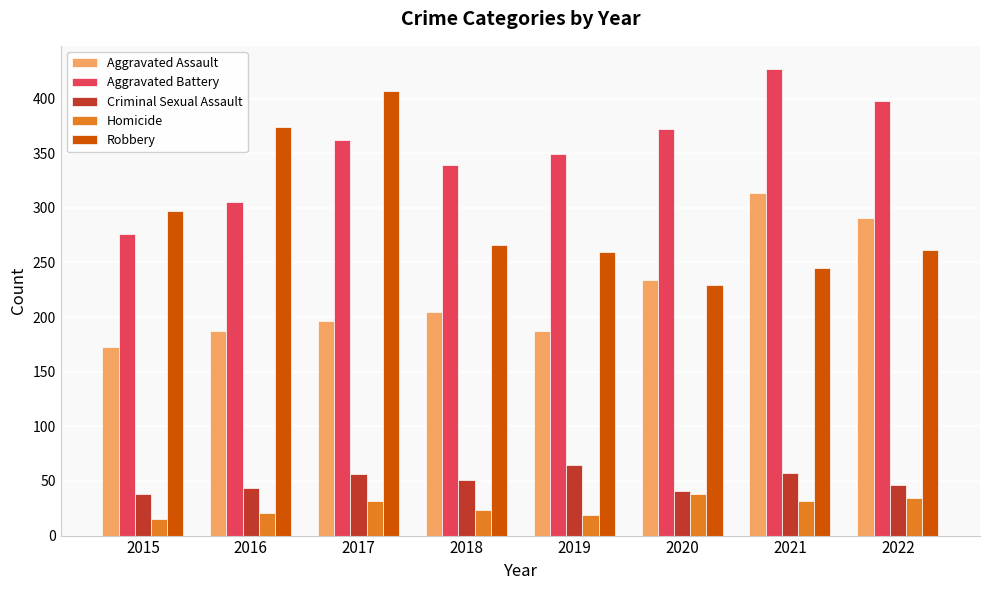

Which category has the highest value in the Homicide series?

2020